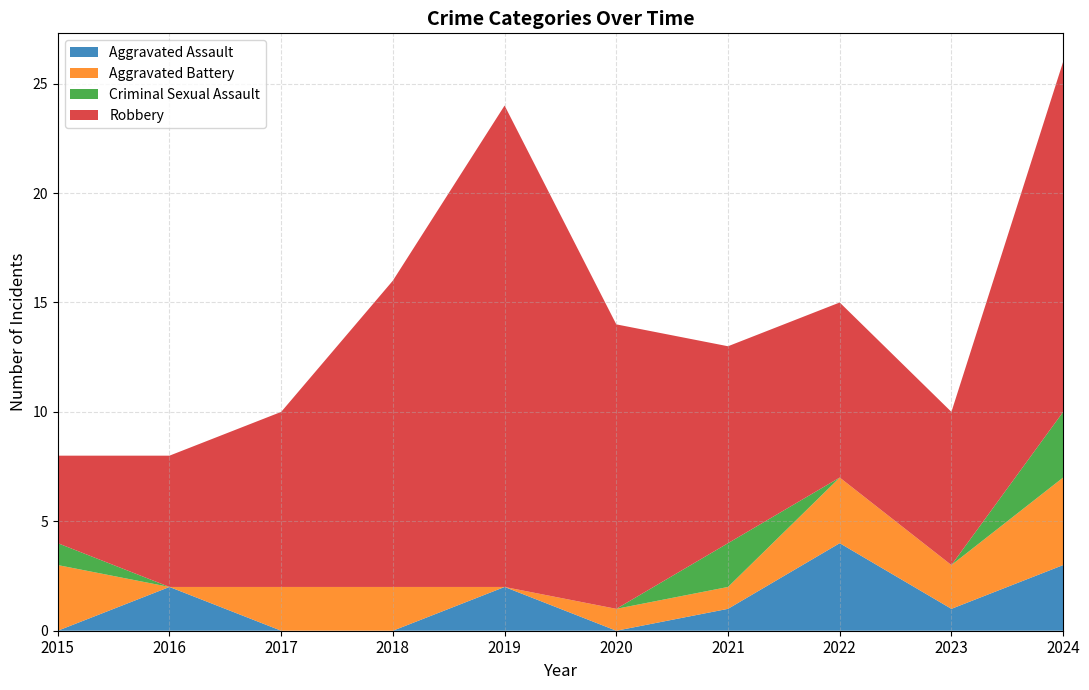

Reading left to right, what are all the values shown in this chart?

Aggravated Assault: 0	2	0	0	2	0	1	4	1	3
Aggravated Battery: 3	0	2	2	0	1	1	3	2	4
Criminal Sexual Assault: 1	0	0	0	0	0	2	0	0	3
Robbery: 4	6	8	14	22	13	9	8	7	16